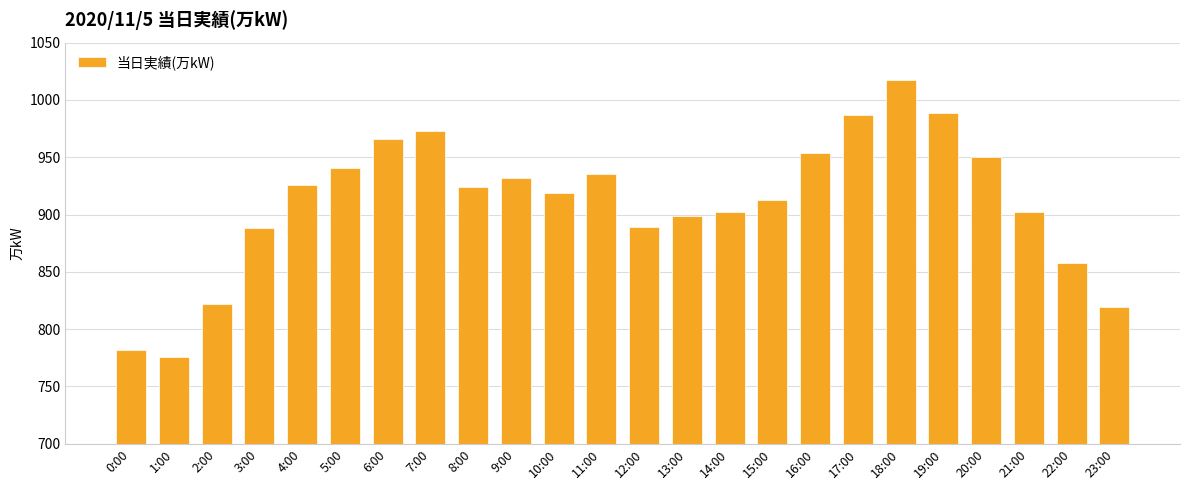

What is the ratio of the value at 21:00 to the value at 17:00?

0.9